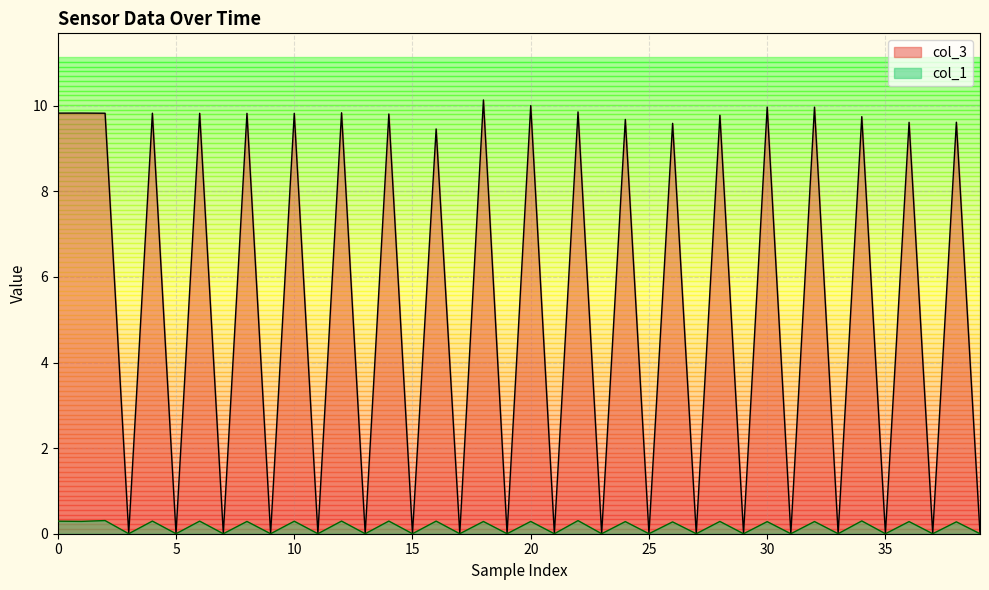

List the series in order of their peak value, lowest first.

col_1, col_3